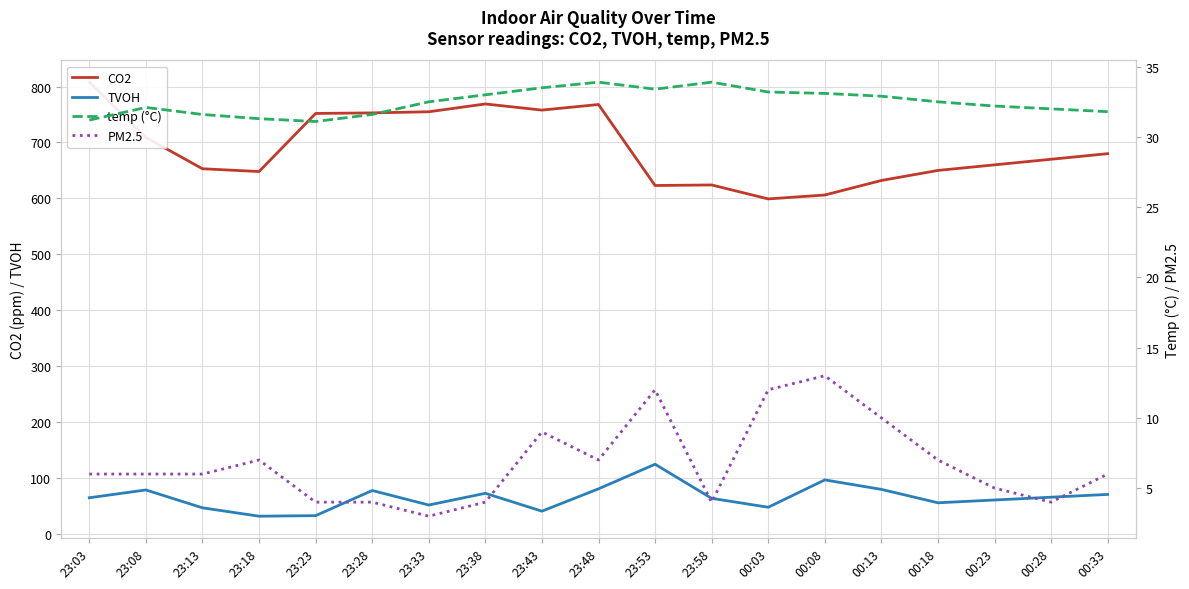

What is the difference between the maximum and minimum values in the temp (°C) series?

2.8